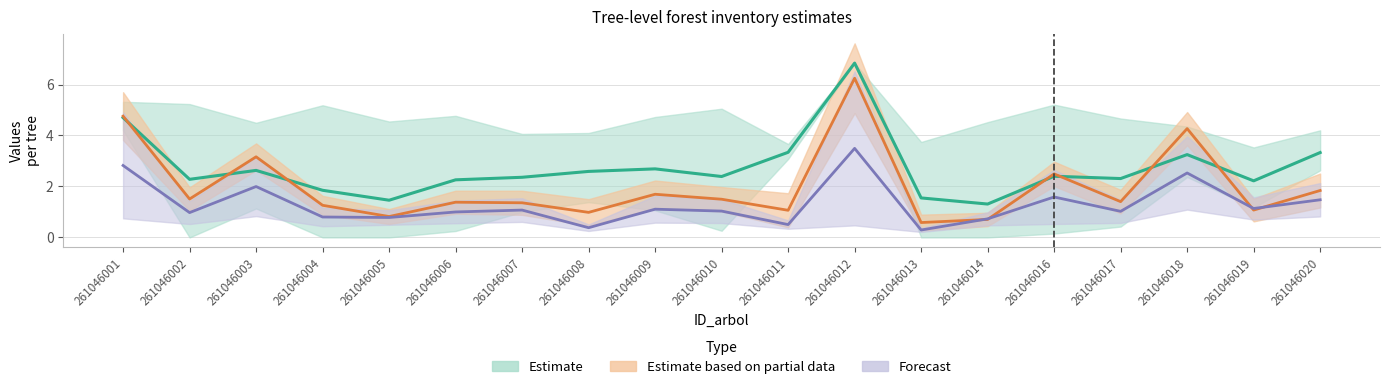

How many data points in wb2_7 are above 1?

11